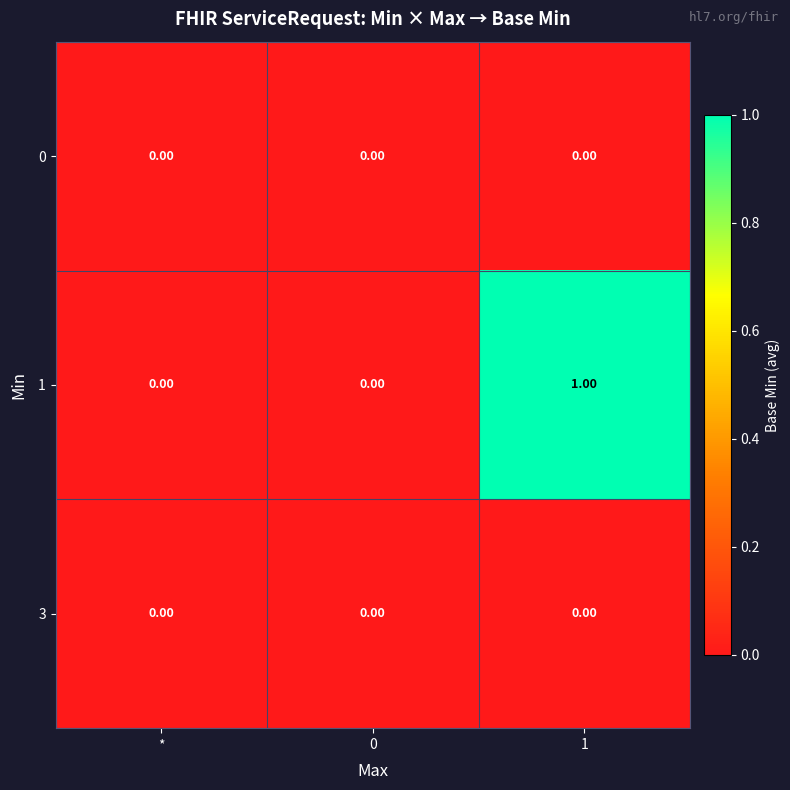

How many distinct data groups are displayed?

3